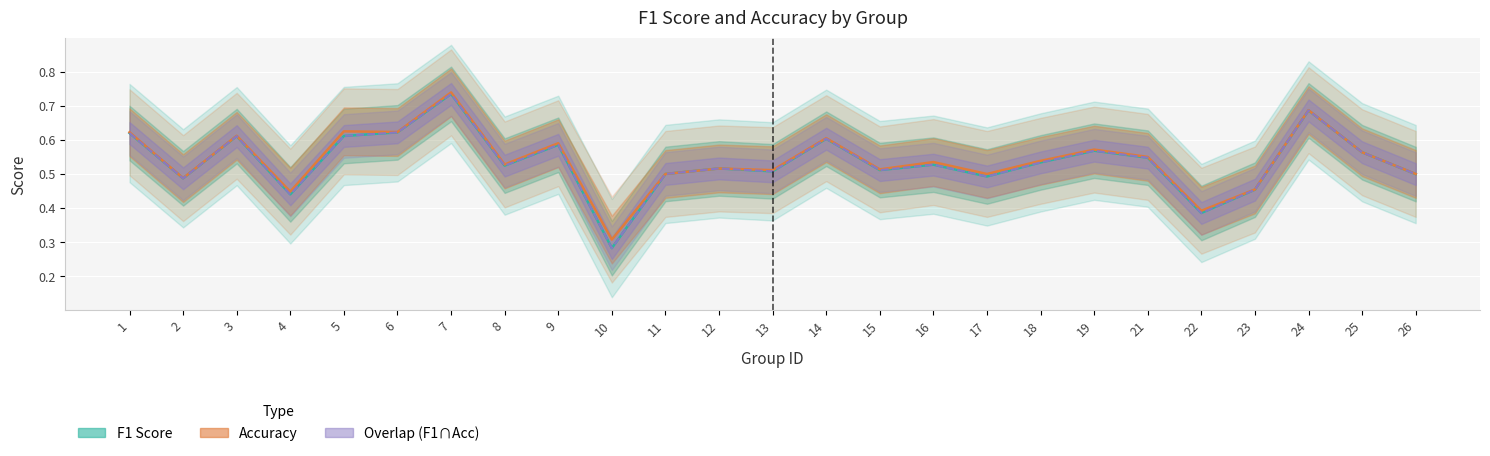

At which category is the sum across all series the highest?

7